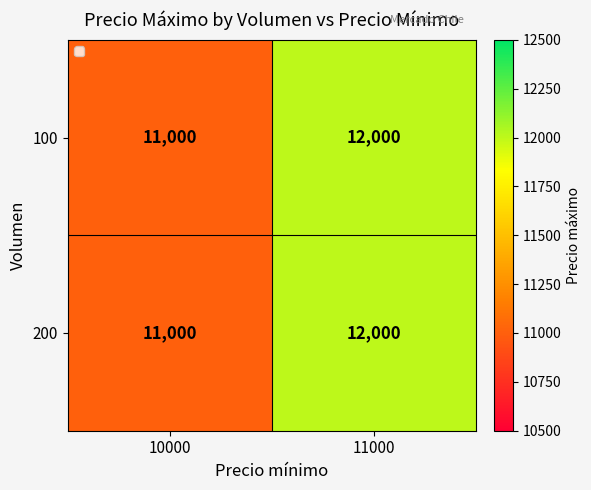

How many series are shown in this chart?

2